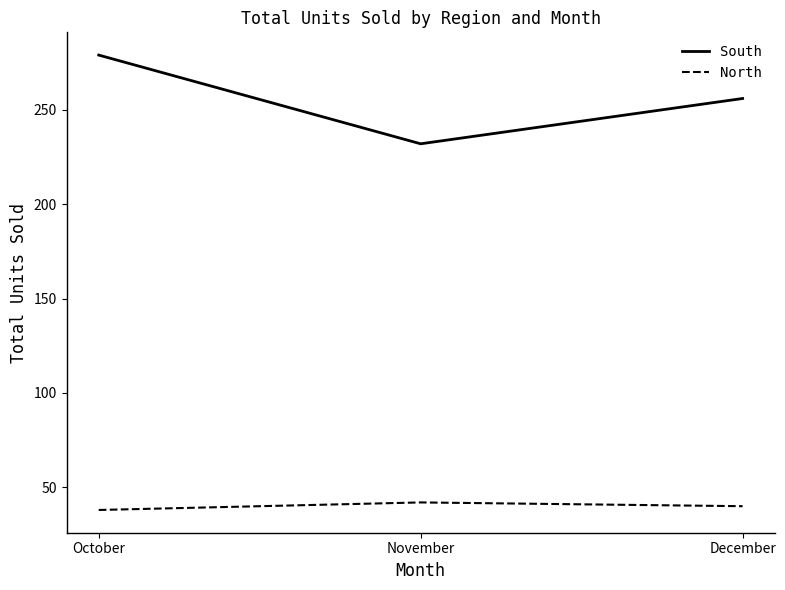

What is the maximum value for South?

279